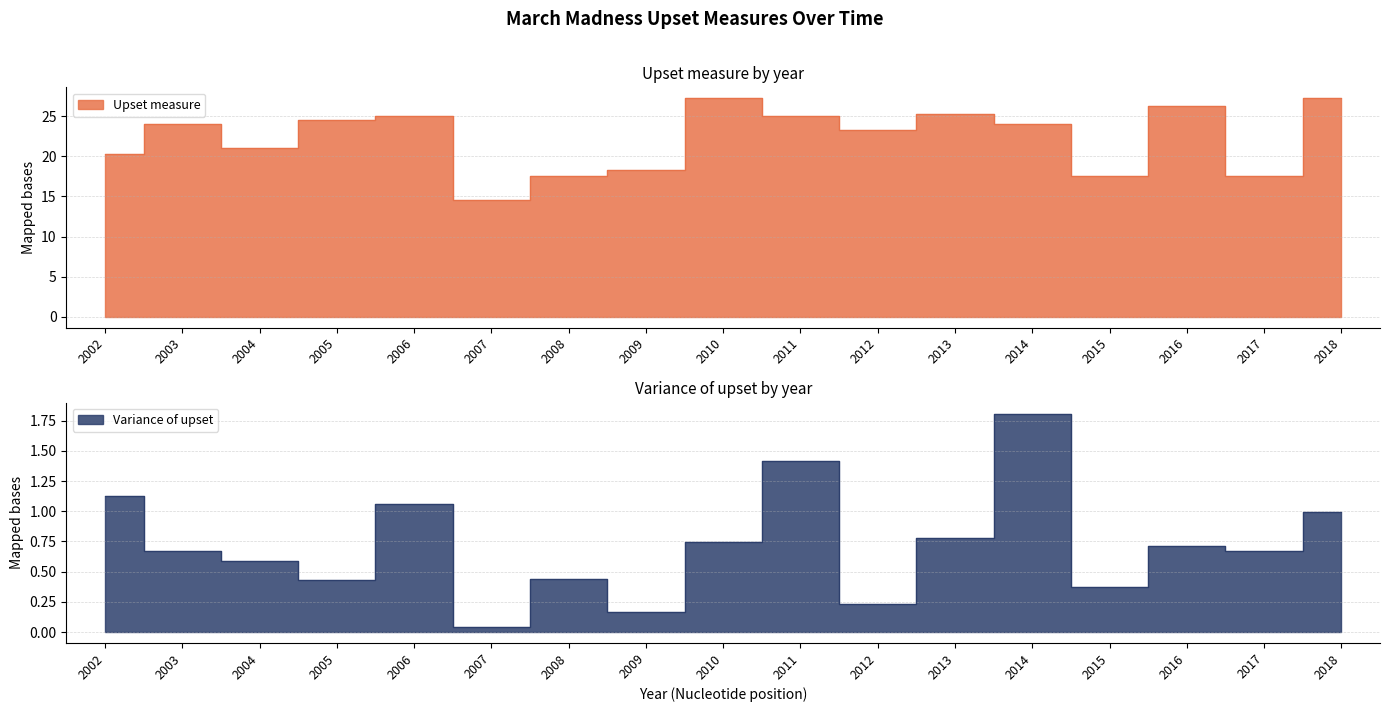

What are all the series names shown in the legend?

Upset measure, Variance of upset